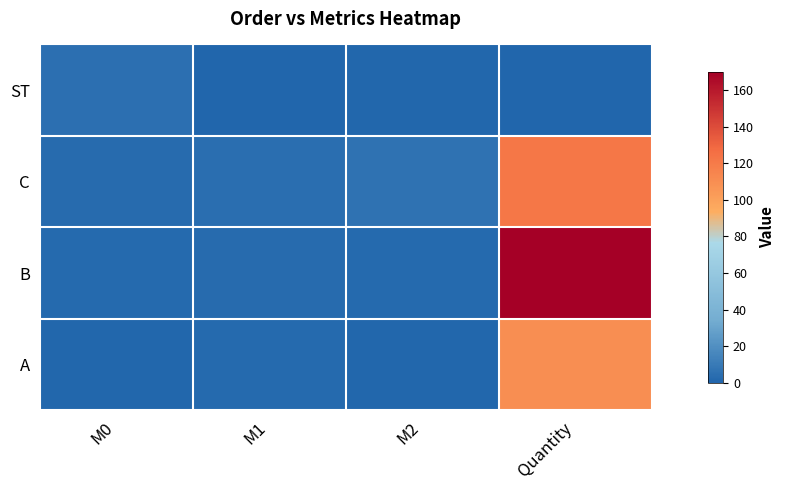

What is the total value across all series at M0?

11